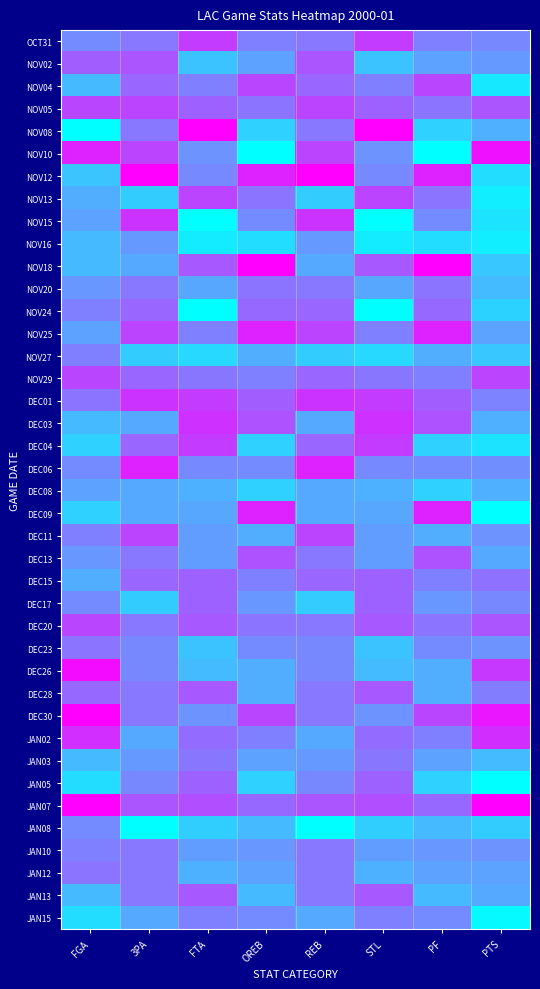

At which category is the sum across all series the highest?

3PA